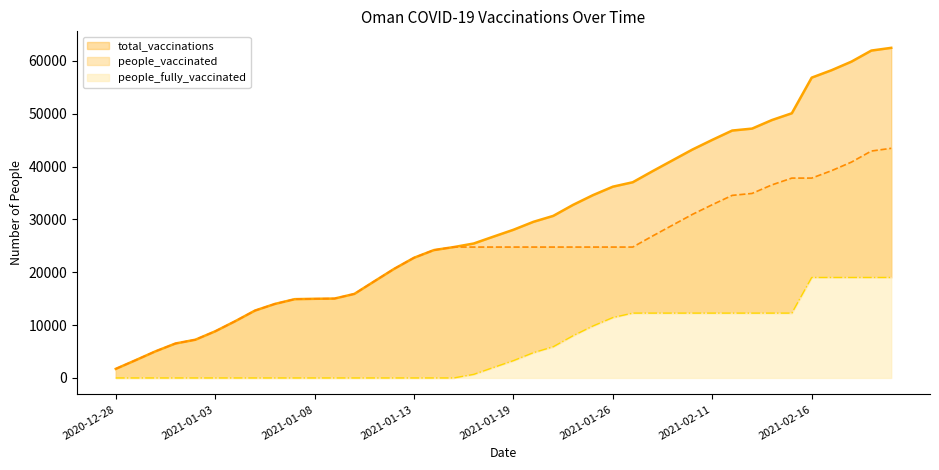

How many data points does each series have?

40